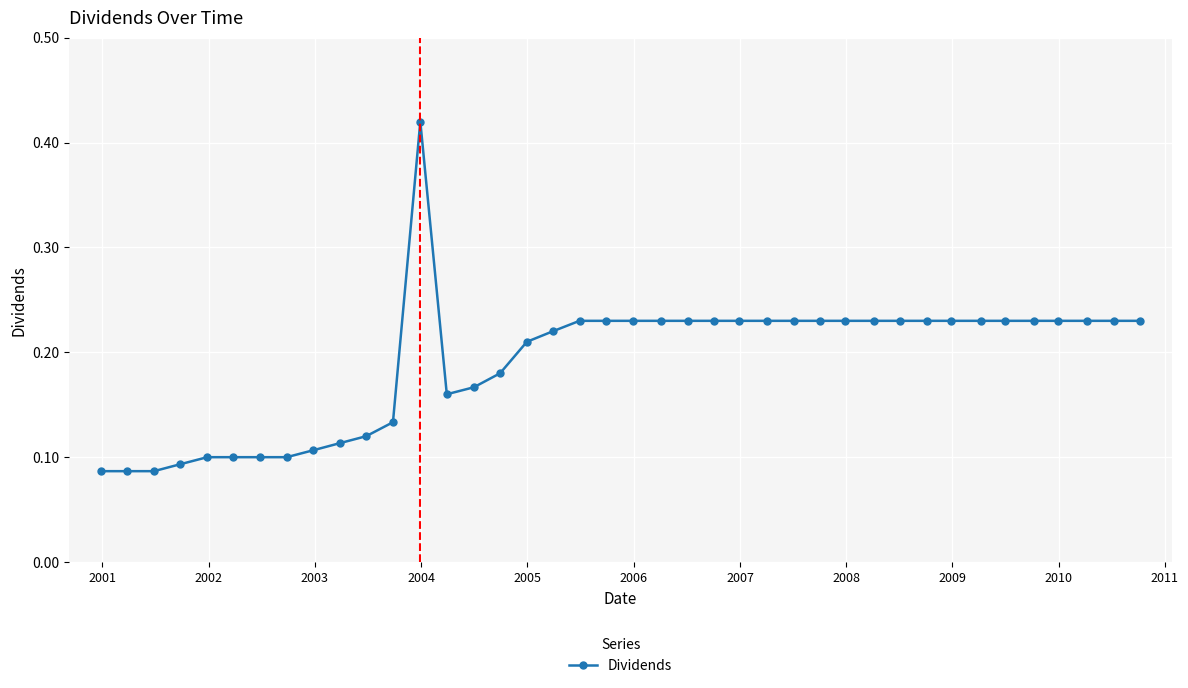

Count the values in the range 0 to 1.

40